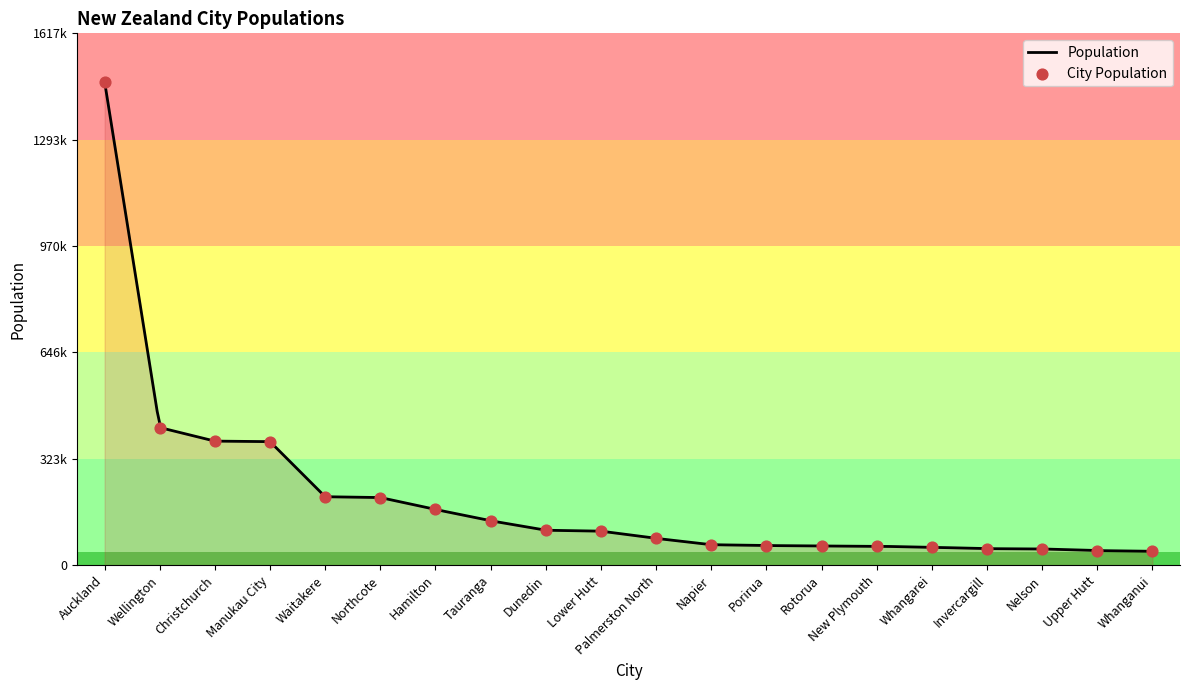

Approximately how many times larger is the value at Dunedin compared to Rotorua?

1.8